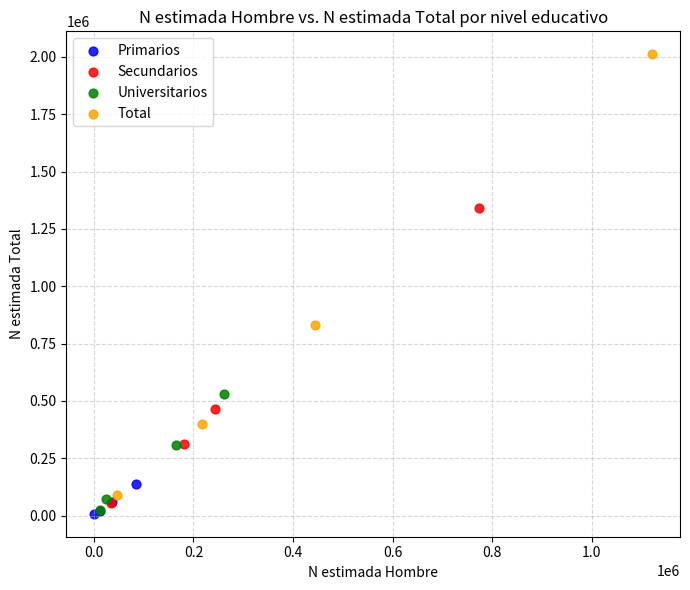

Which series has the widest spread of Y values?

Total